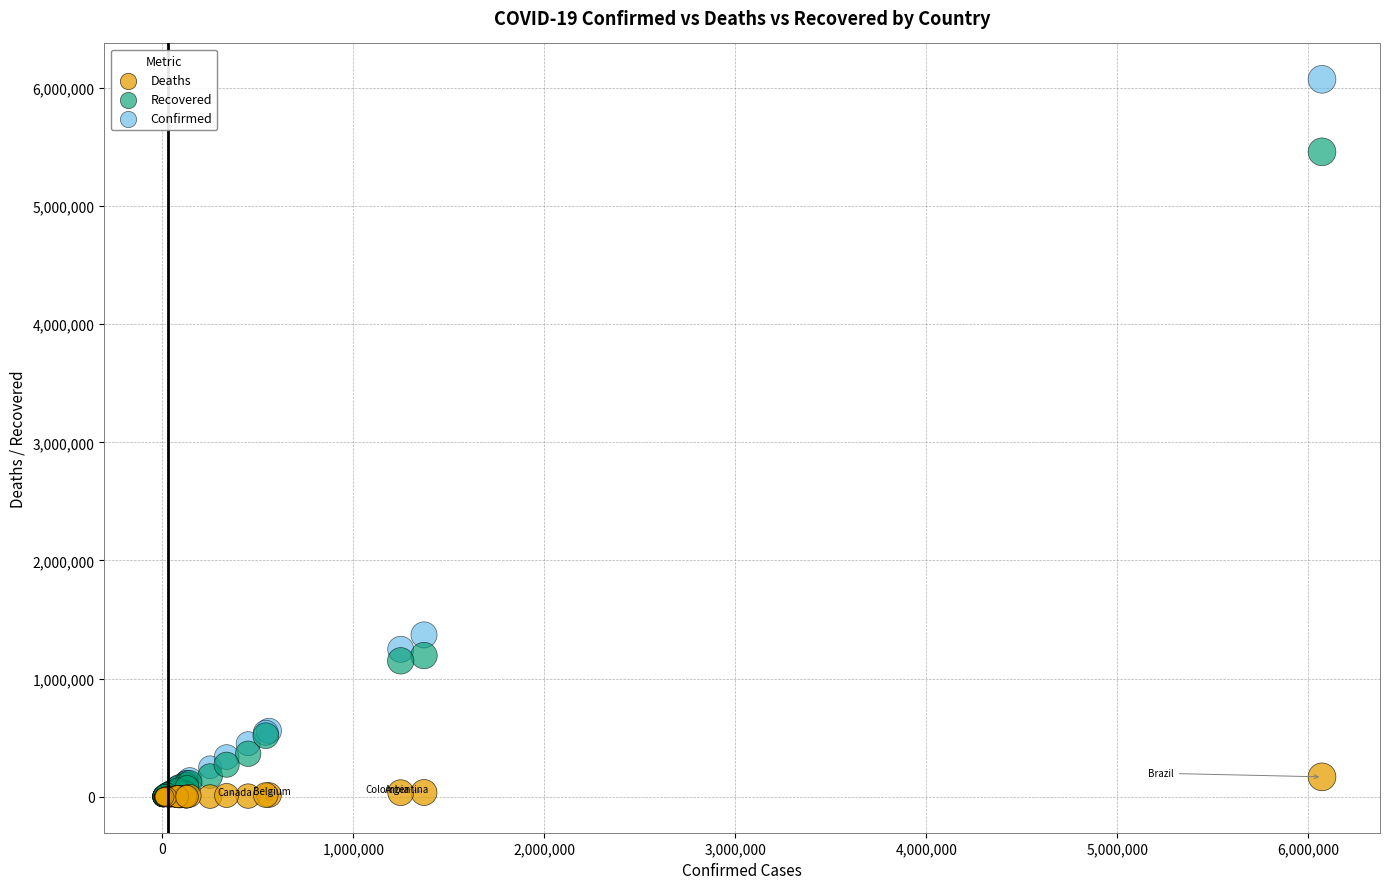

Across all series, what Y value is closest to 3035700?

1370366